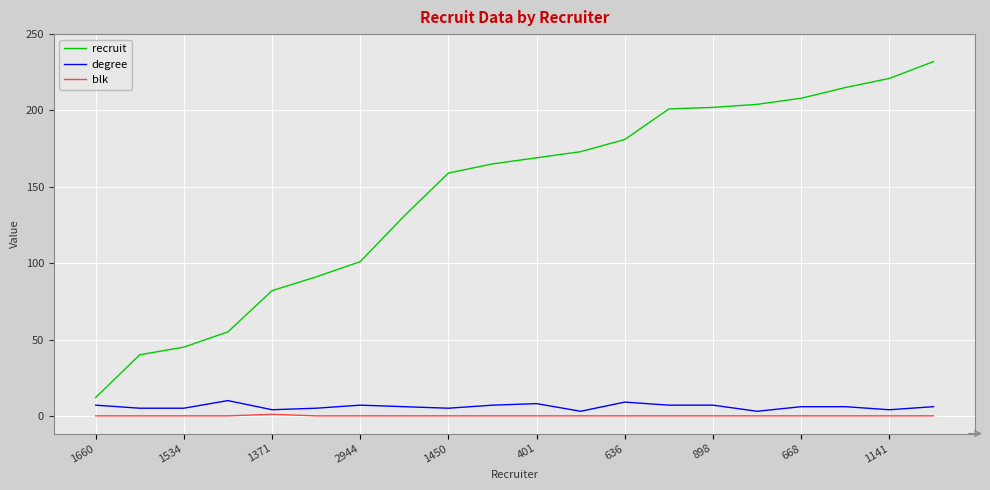

True or false: blk and degree cross at least once.

False